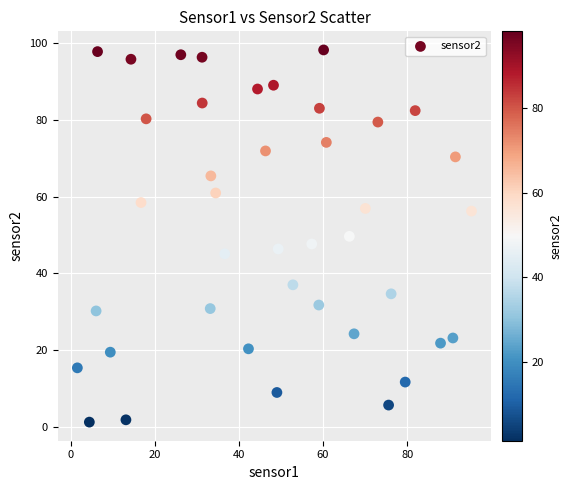

What is the range of Y values (max minus min)?

96.9